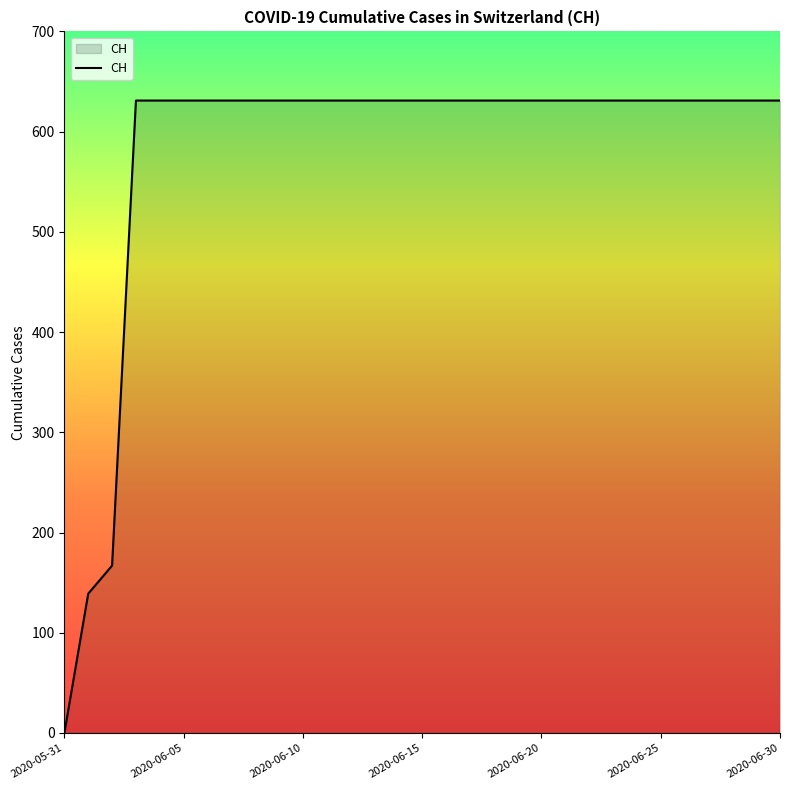

What is the difference between the maximum and minimum values?

631